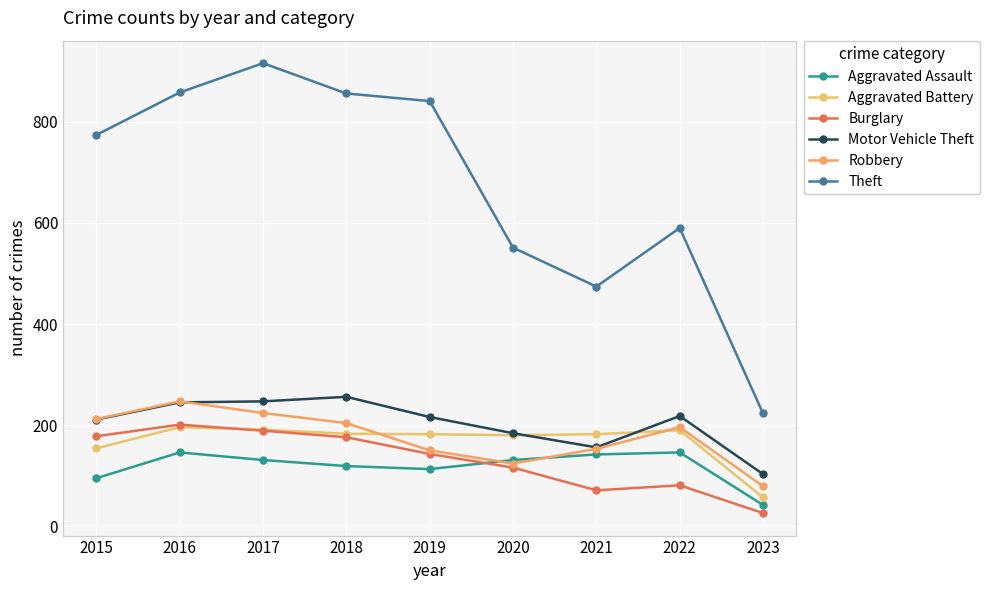

What is the smallest value displayed?

26